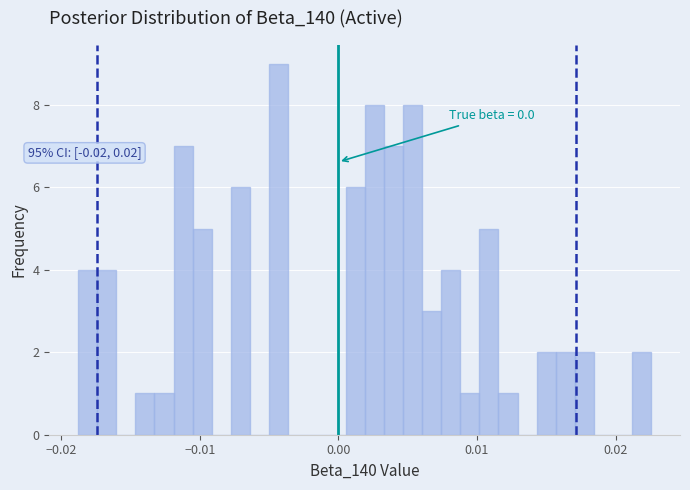

Around what value on the x-axis is the tallest bar? Give the approximate position of its centre, as read against the axis.

-0.004